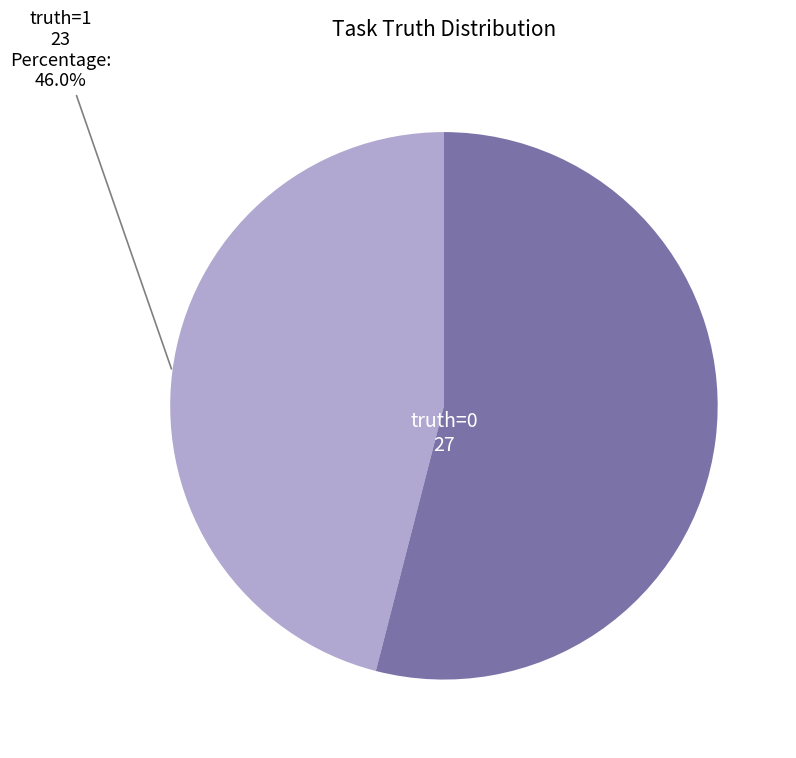

To the nearest percent, what portion does truth=0 represent?

54%